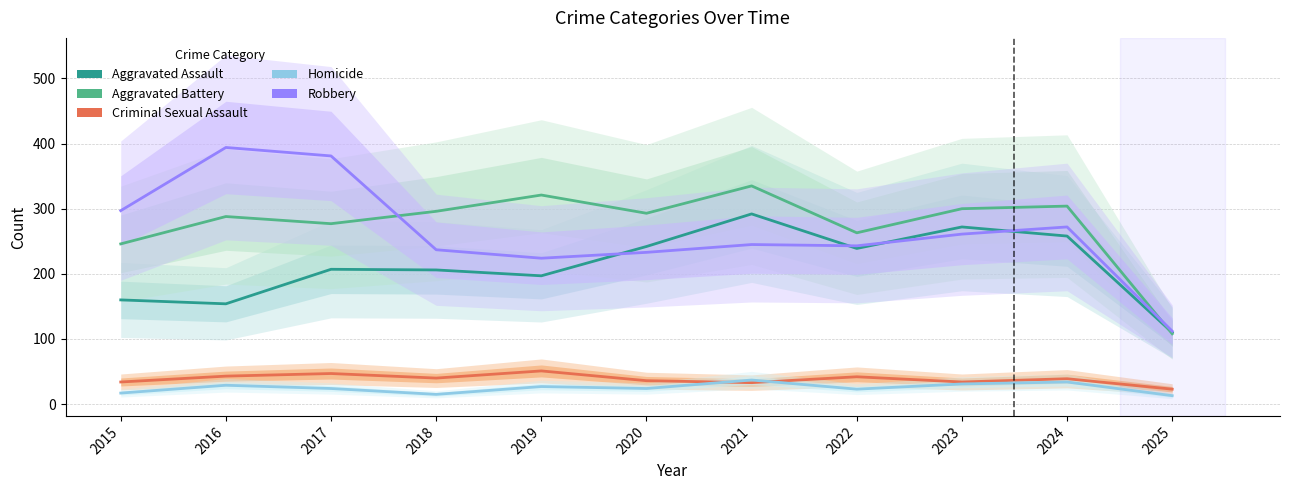

Which has a higher value, 2020 or 2025?

2020